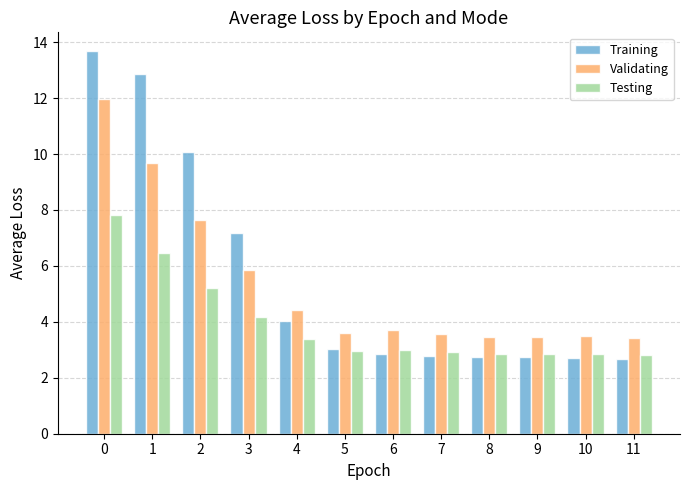

How many bars are there in total?

36